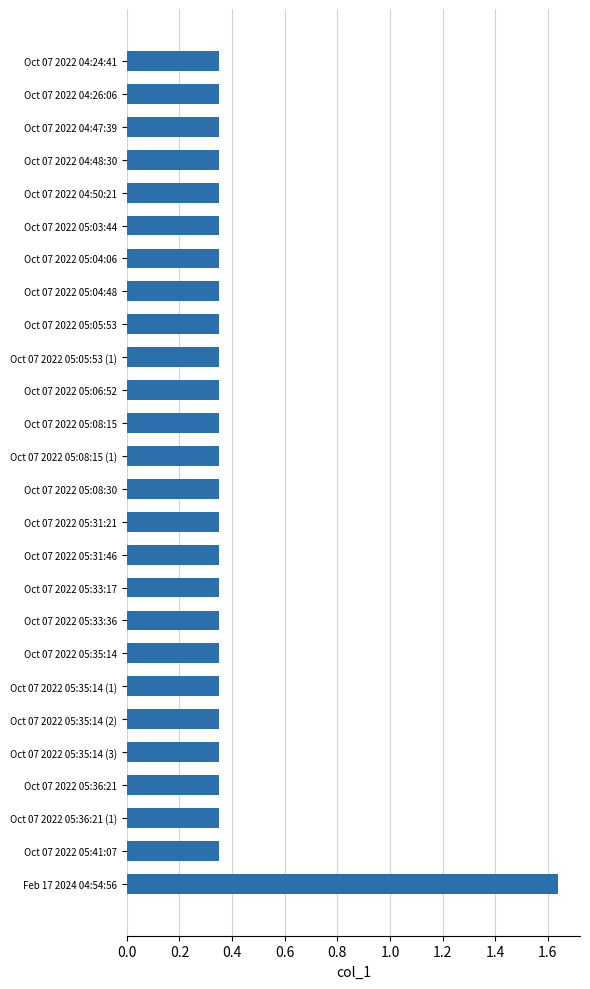

How many values are between 0 and 1?

25